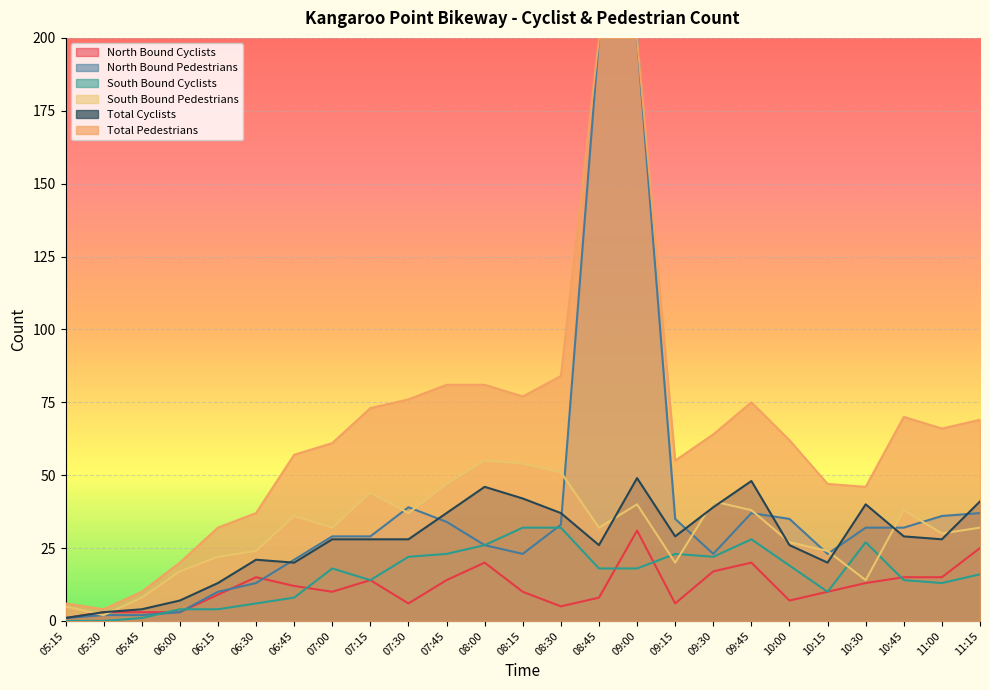

Which series changed the most between 05:45 and 08:15?

Total Pedestrians